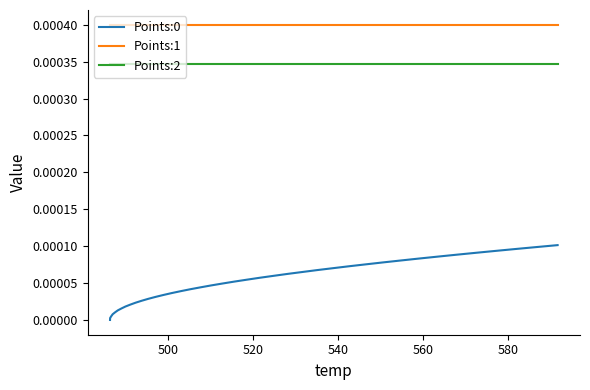

True or false: Points:2 and Points:0 intersect in this chart.

False